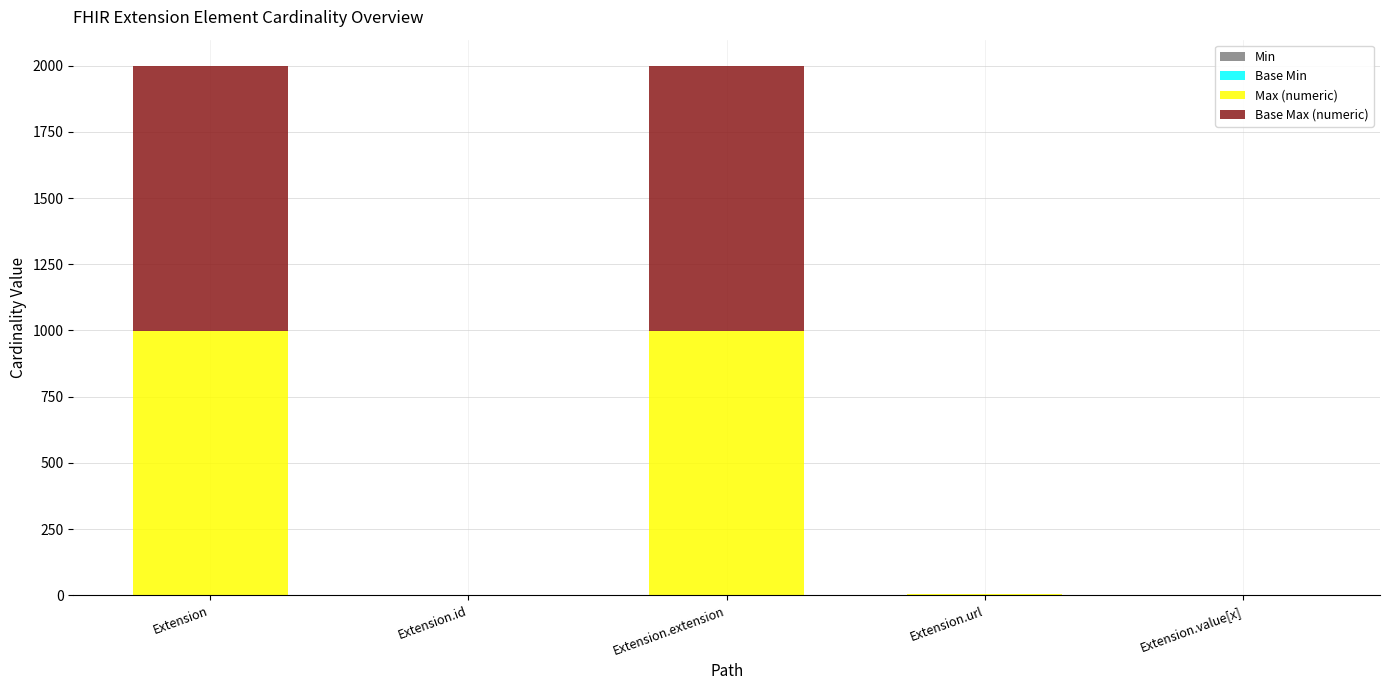

Which series has the largest total across all categories?

Max (numeric)